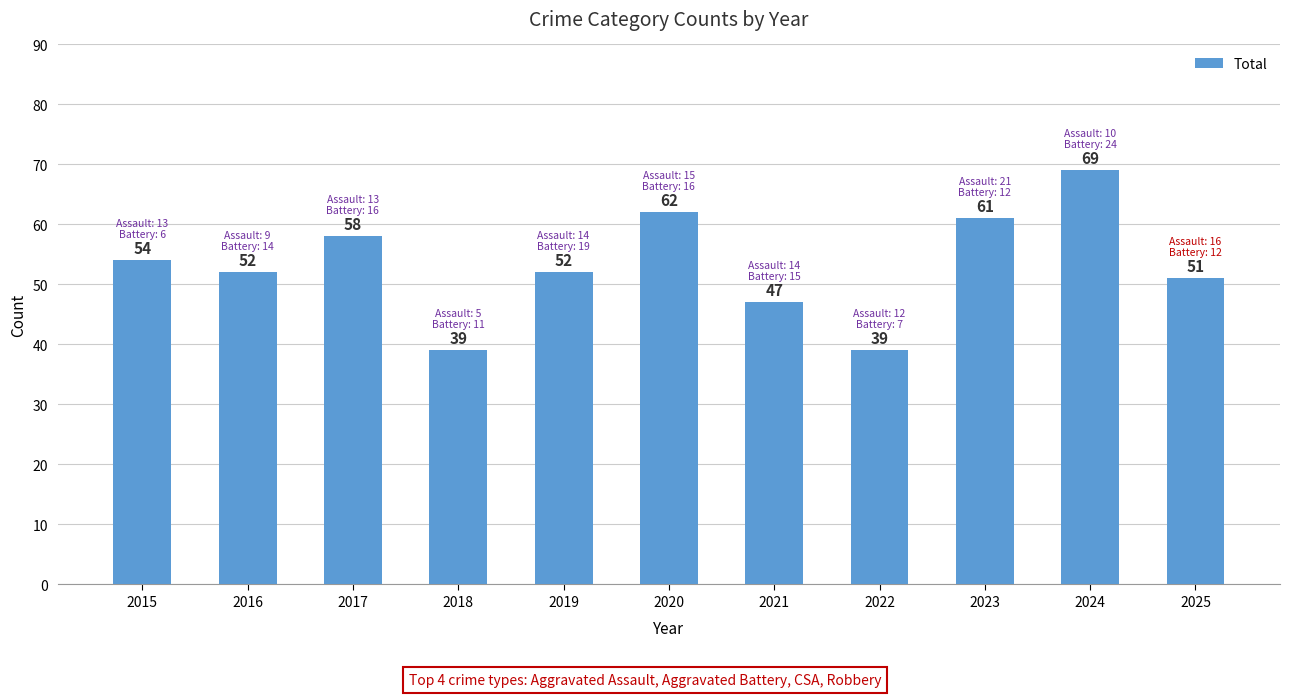

What is the value of the 8th bar from the left?

39